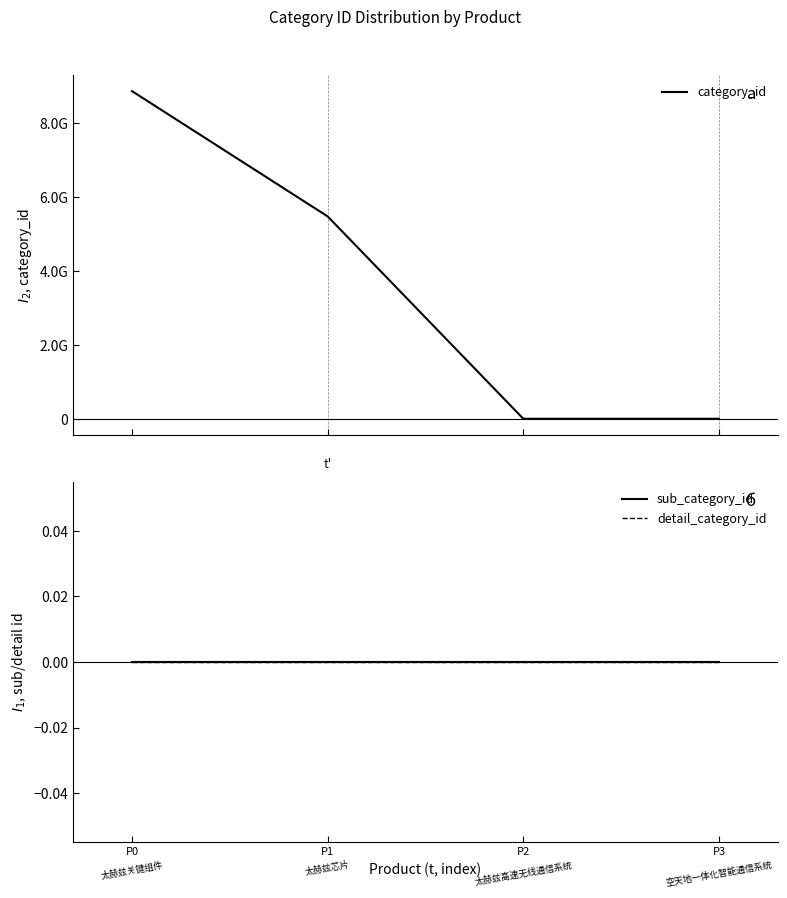

The value of category_id at P2 is 0. True or false?

True